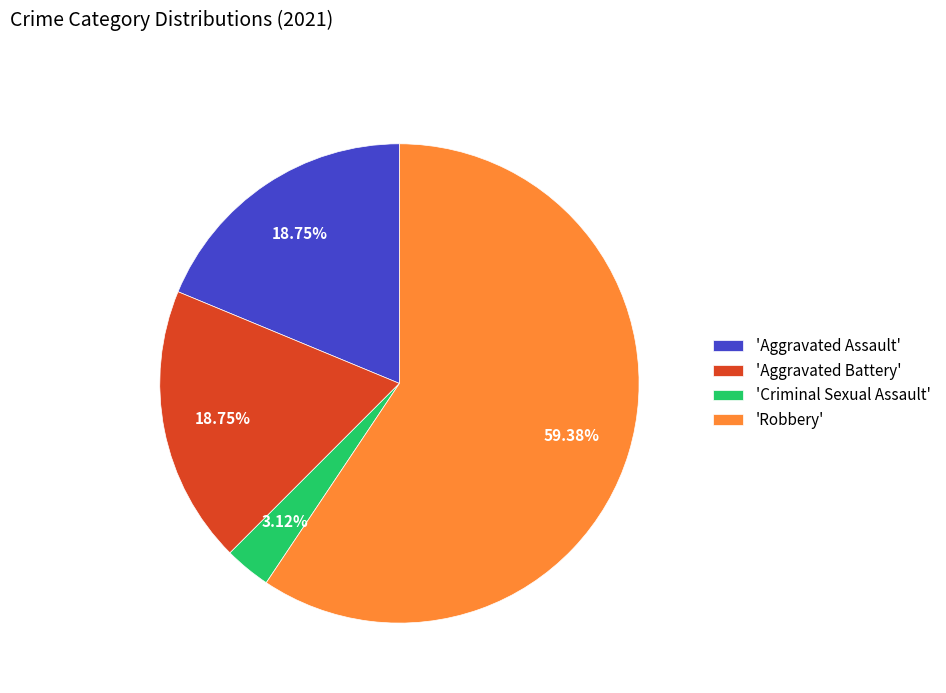

What is the largest slice in the pie chart?

'Robbery'